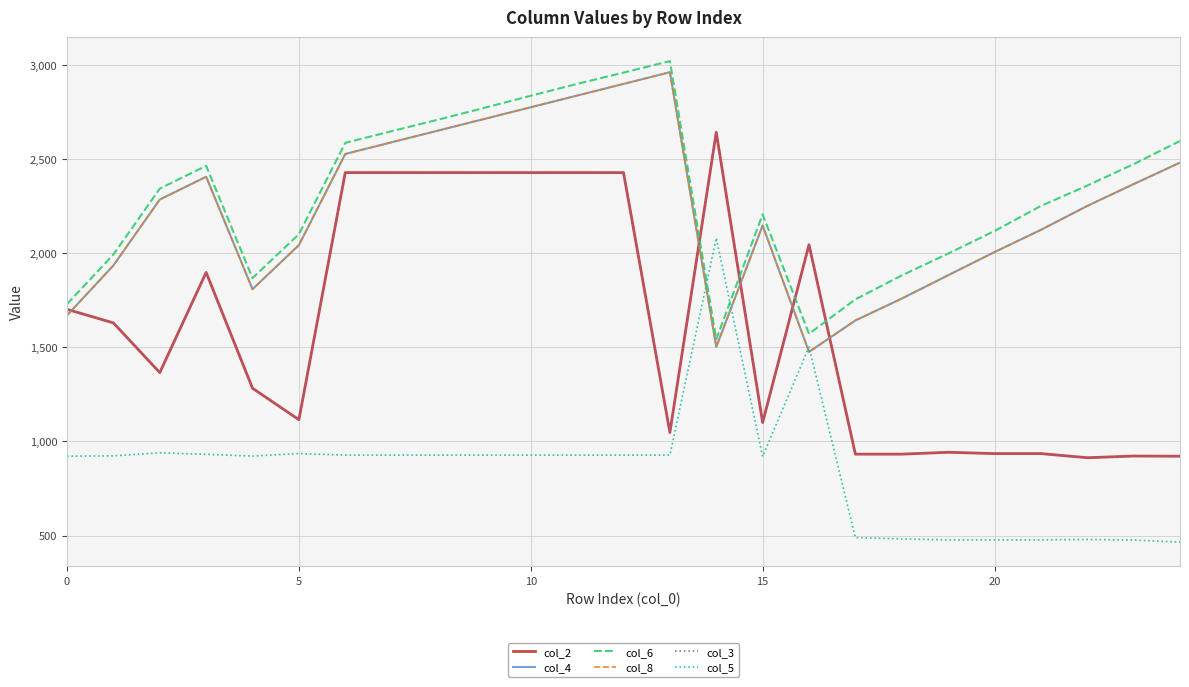

Does the chart display data point markers on the line(s)?

No